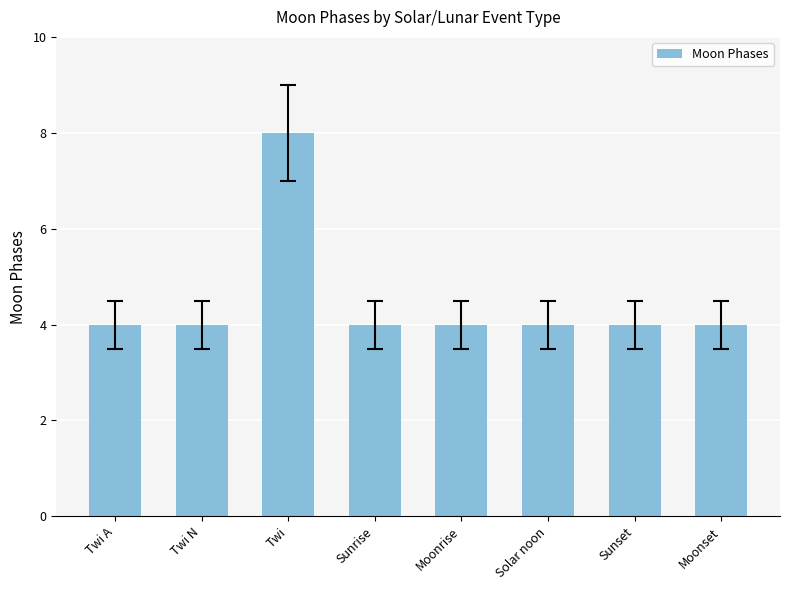

How many values are between 4 and 5?

7